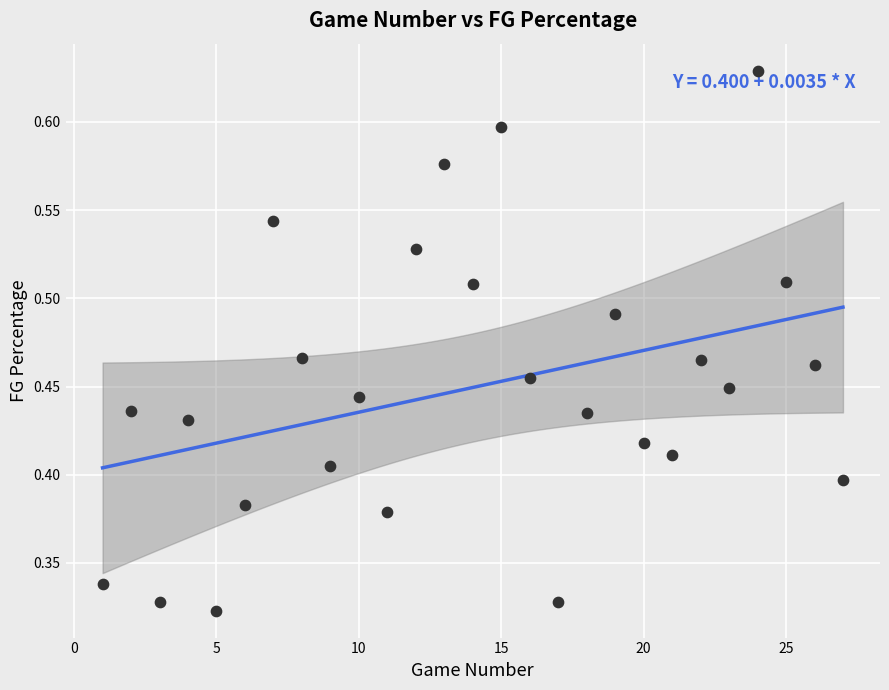

What is the range of X values (max minus min)?

26.0